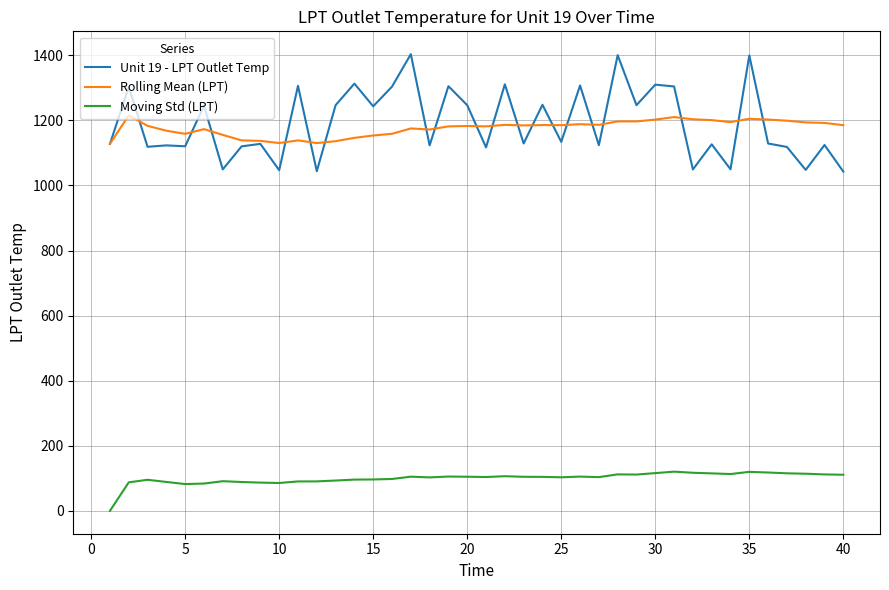

True or false: Moving Std (LPT) and Unit 19 - LPT Outlet Temp intersect in this chart.

False